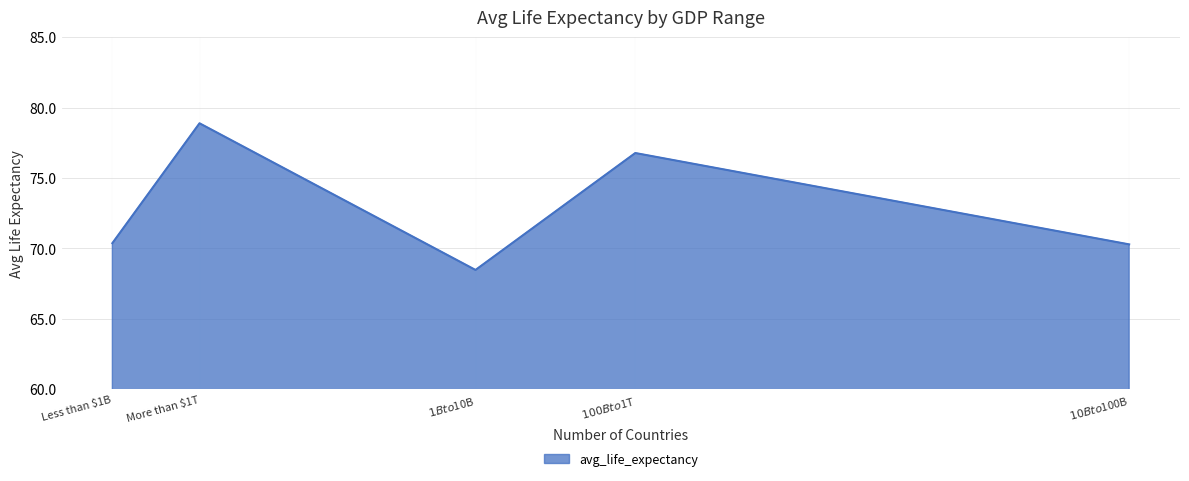

What is the sum of all values?

364.8